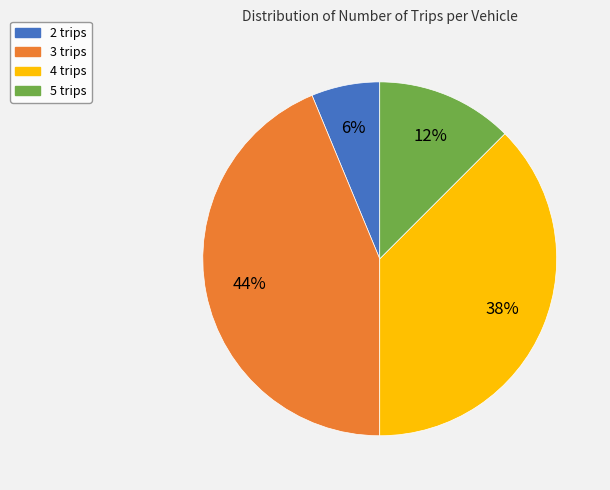

Do 2 trips and 5 trips together represent more than half of the pie?

No